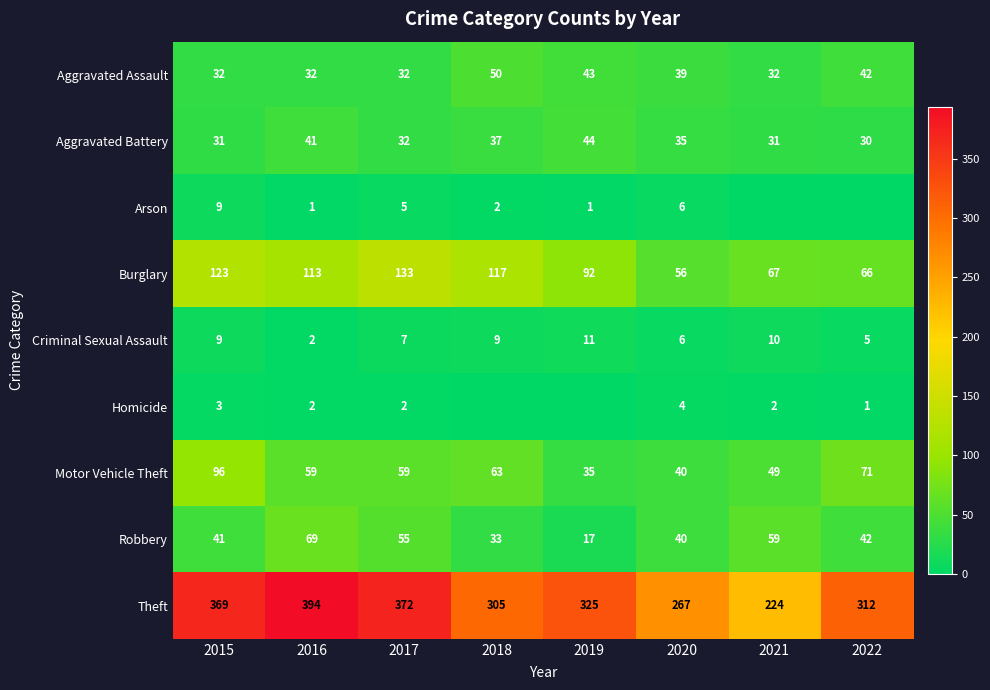

At which label is Burglary closest to 94?

2019